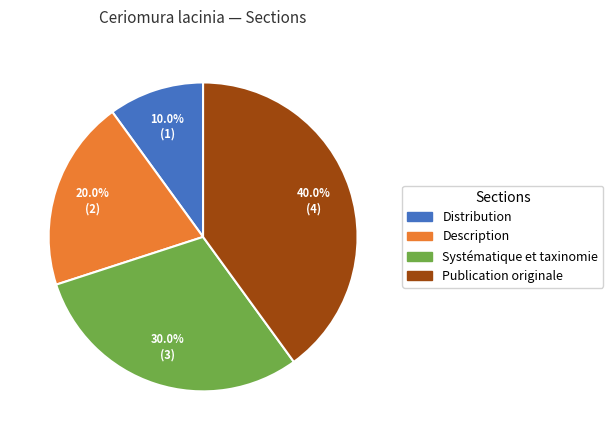

True or false: Distribution accounts for 19% of the total.

False